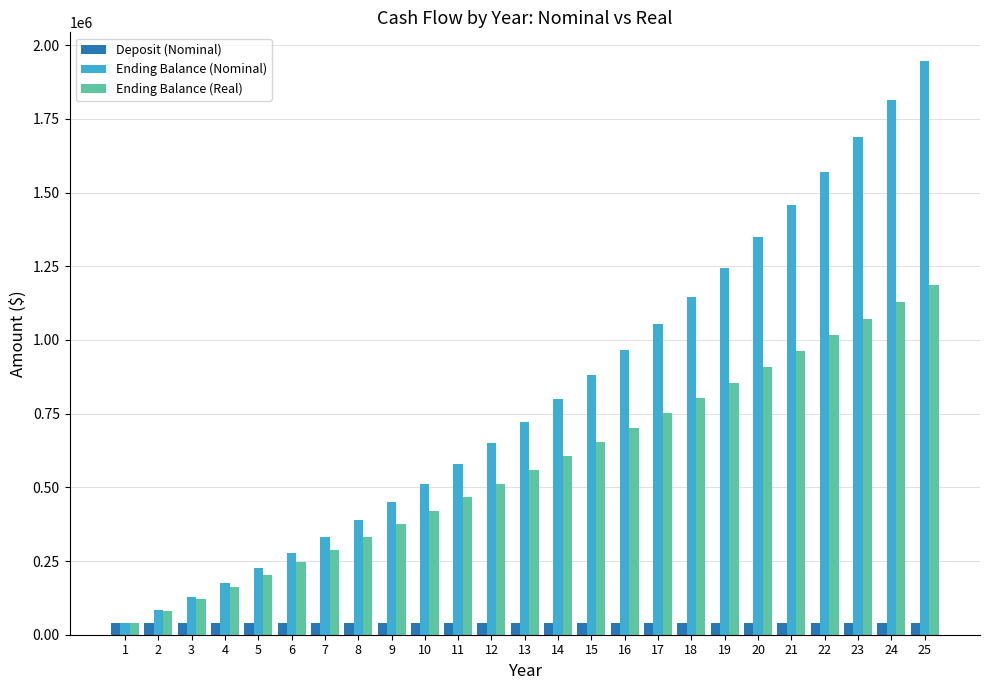

What is the value of the Ending Balance (Real) bar at the 4th from the left?

162392.7